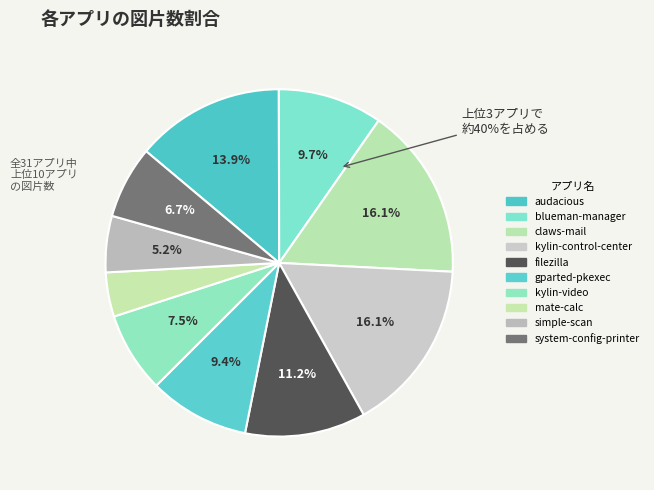

Which category has the smallest portion of the pie?

mate-calc